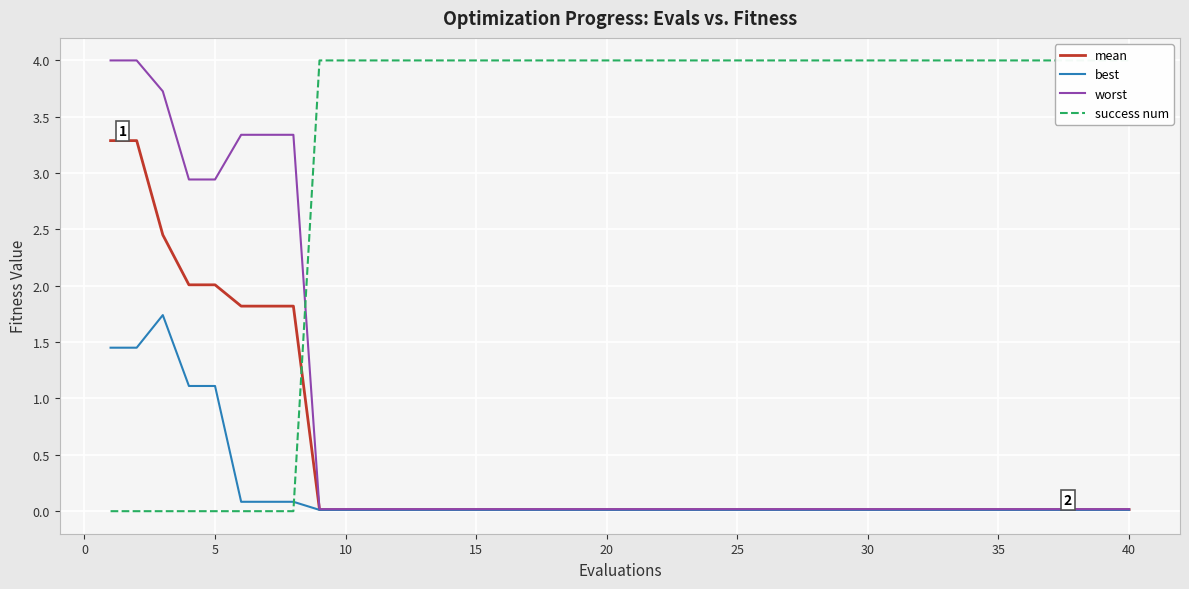

True or false: worst has a value of 2.9 at 5.

True